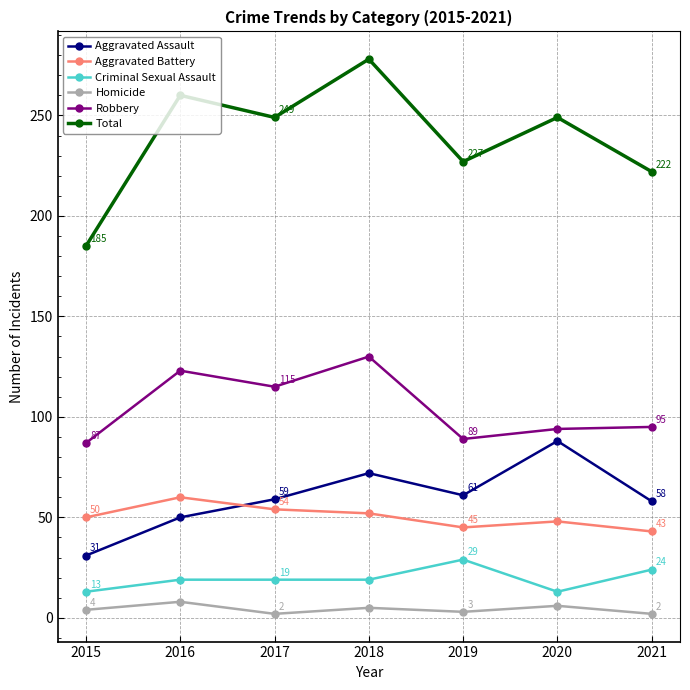

What is the total value across all series at 2015?

370